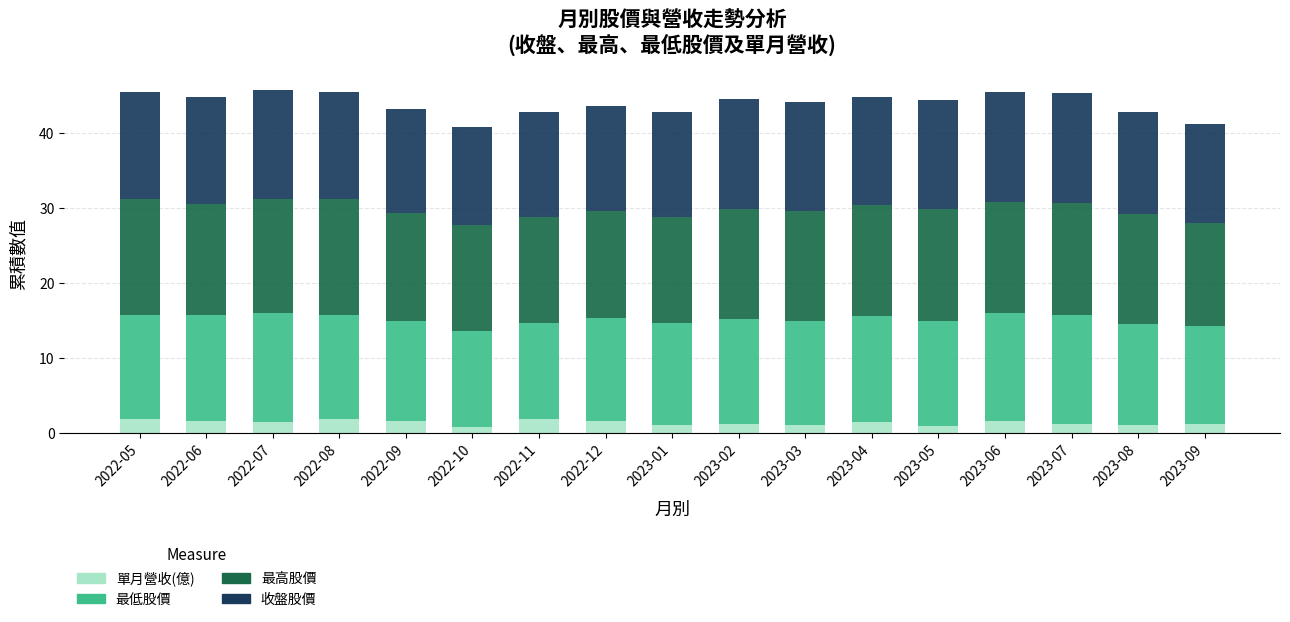

What is the total value across all series at 2022-06?

44.9